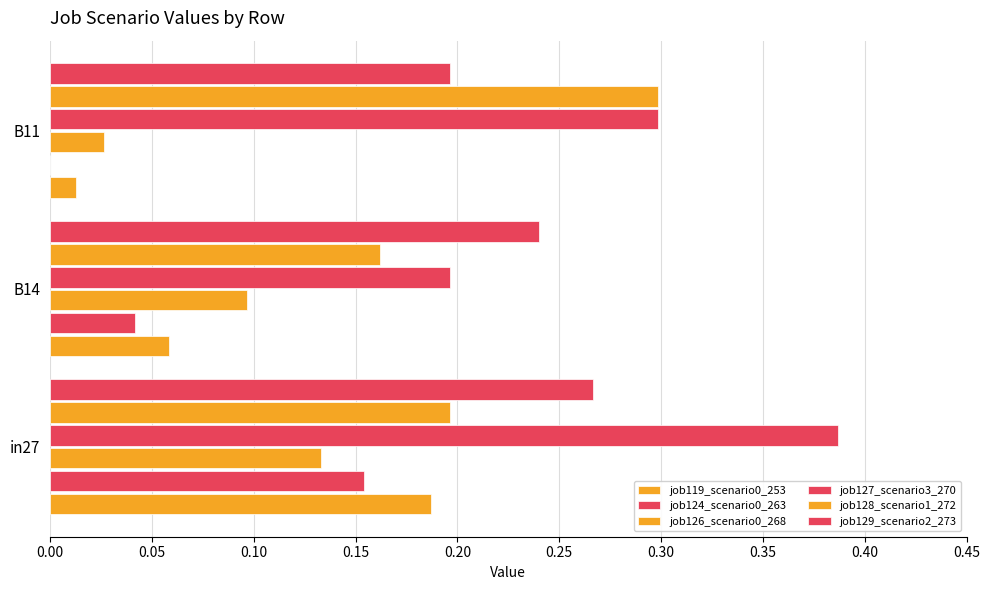

How many categories are shown in the chart?

3